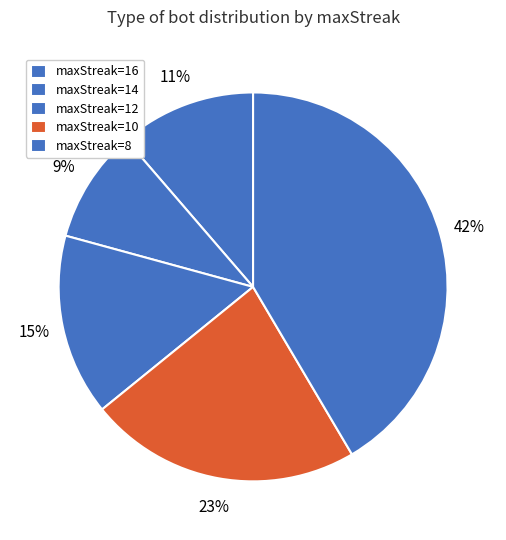

How many slices are in this pie chart?

5